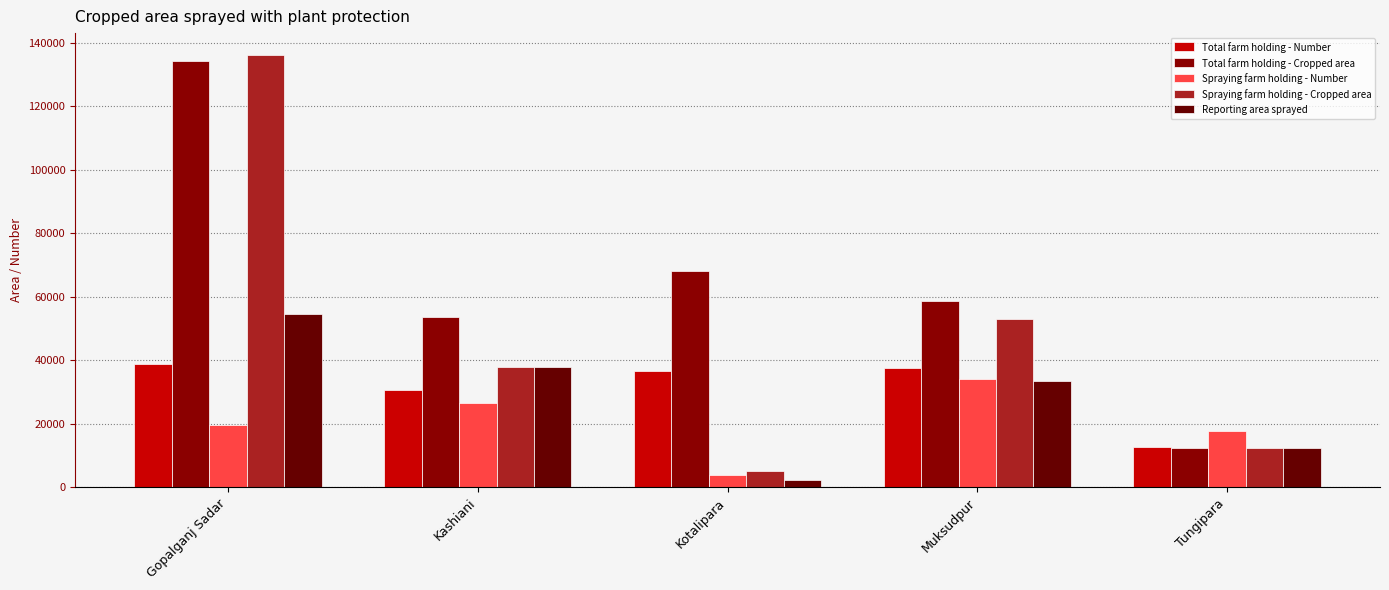

Which series has the widest spread of values?

Spraying farm holding - Cropped area